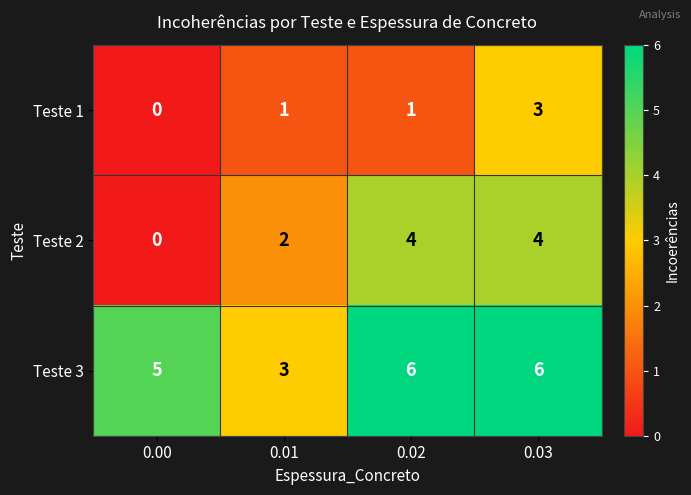

What is the average value of the Teste 3 series?

5